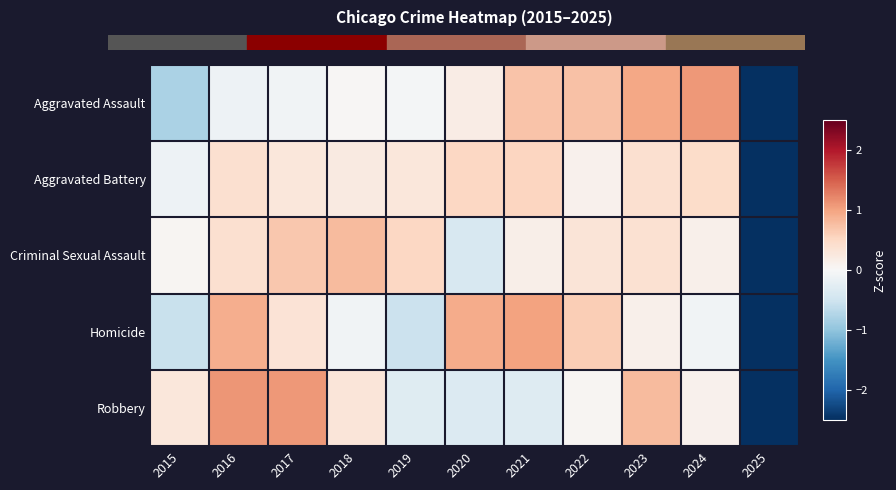

Reading left to right, extract all data points from this chart.

Aggravated Assault: 2015=-0.8	2016=-0.1	2017=-0.1	2018=0.0	2019=-0.1	2020=0.2	2021=0.7	2022=0.7	2023=1.0	2024=1.1	2025=-2.7
Aggravated Battery: 2015=-0.1	2016=0.4	2017=0.3	2018=0.2	2019=0.3	2020=0.5	2021=0.5	2022=0.1	2023=0.4	2024=0.5	2025=-3.1
Criminal Sexual Assault: 2015=0.1	2016=0.4	2017=0.7	2018=0.8	2019=0.5	2020=-0.4	2021=0.1	2022=0.3	2023=0.4	2024=0.1	2025=-3.0
Homicide: 2015=-0.5	2016=0.9	2017=0.3	2018=-0.1	2019=-0.5	2020=0.9	2021=1.0	2022=0.6	2023=0.1	2024=-0.1	2025=-2.7
Robbery: 2015=0.3	2016=1.1	2017=1.1	2018=0.3	2019=-0.3	2020=-0.3	2021=-0.3	2022=0.0	2023=0.8	2024=0.1	2025=-2.7